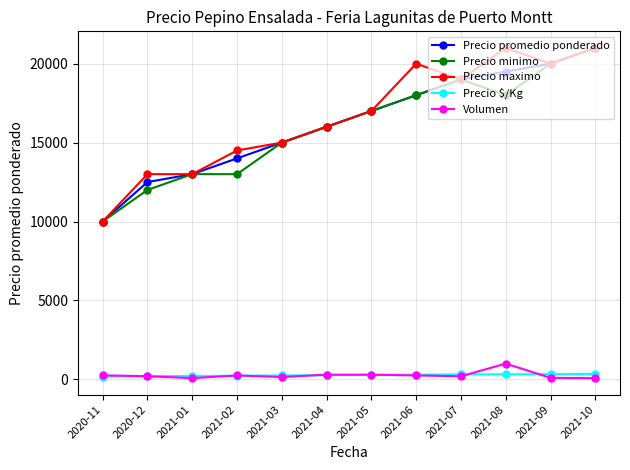

What is the sum of all Precio promedio ponderado values?

195000